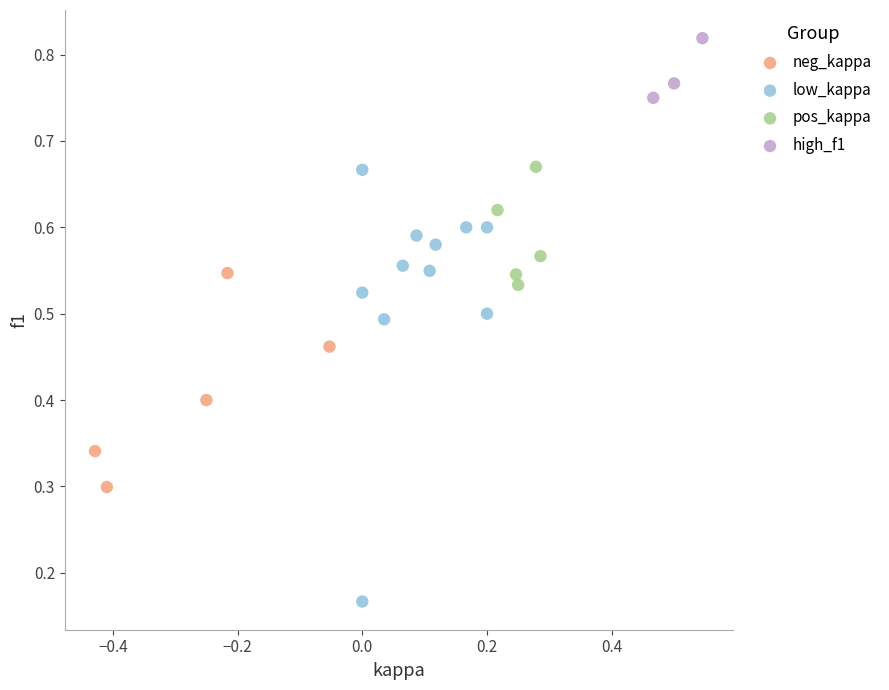

Which series reaches the minimum Y coordinate?

low_kappa